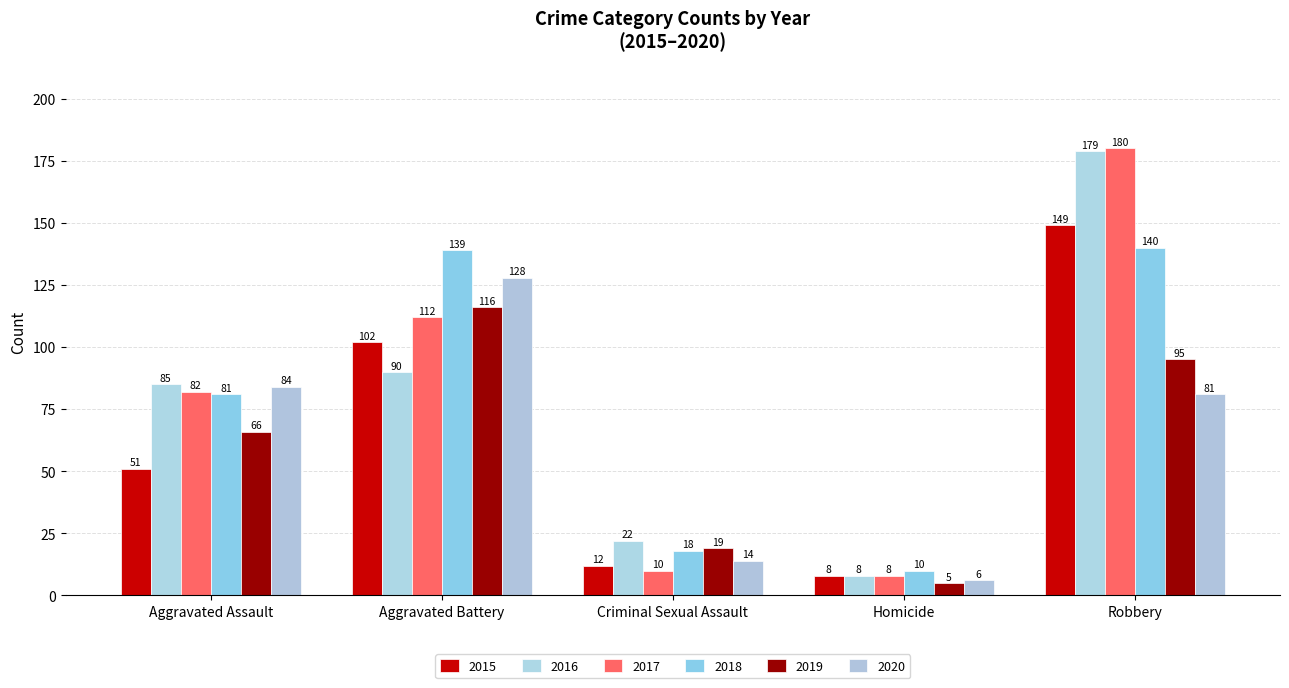

Is it true that 2018 equals 140 at Robbery?

True